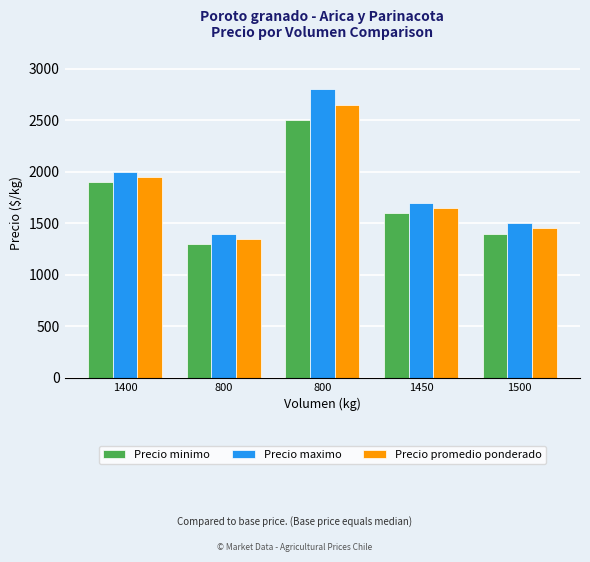

Are the bars horizontal?

No